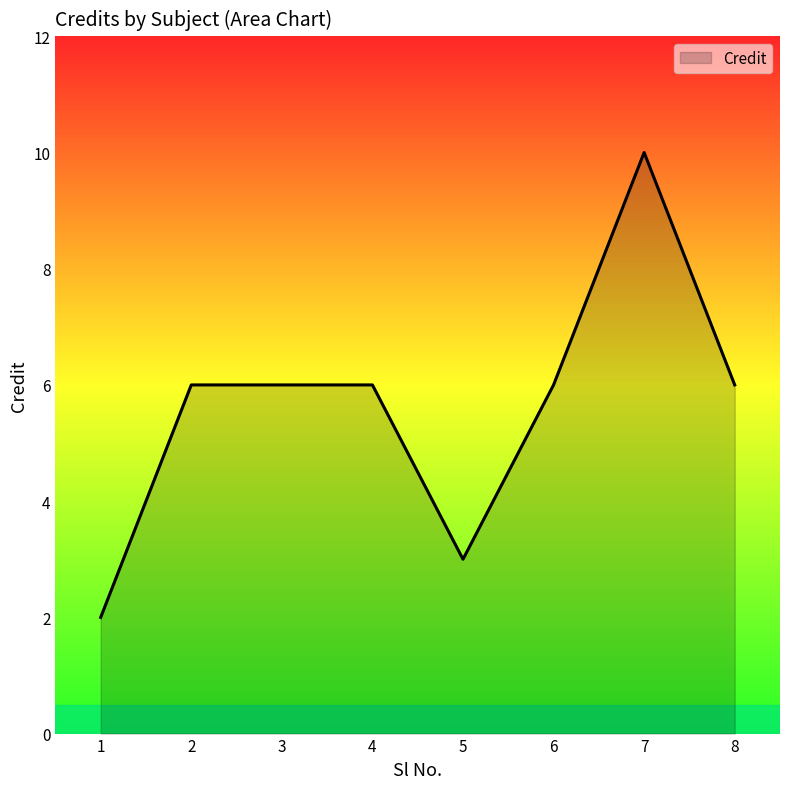

What is the sum of all values?

45